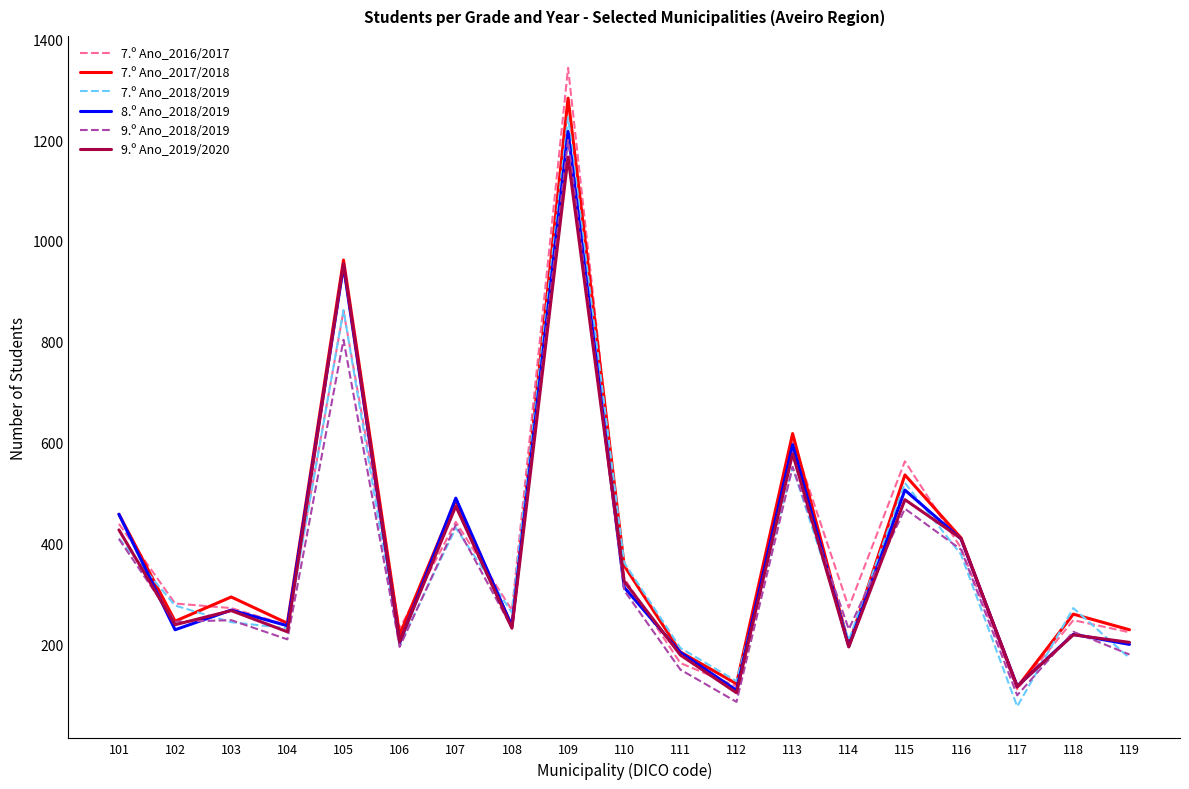

Is the value of 7.º Ano_2017/2018 at 101 greater than the value of 7.º Ano_2016/2017 at 104?

Yes